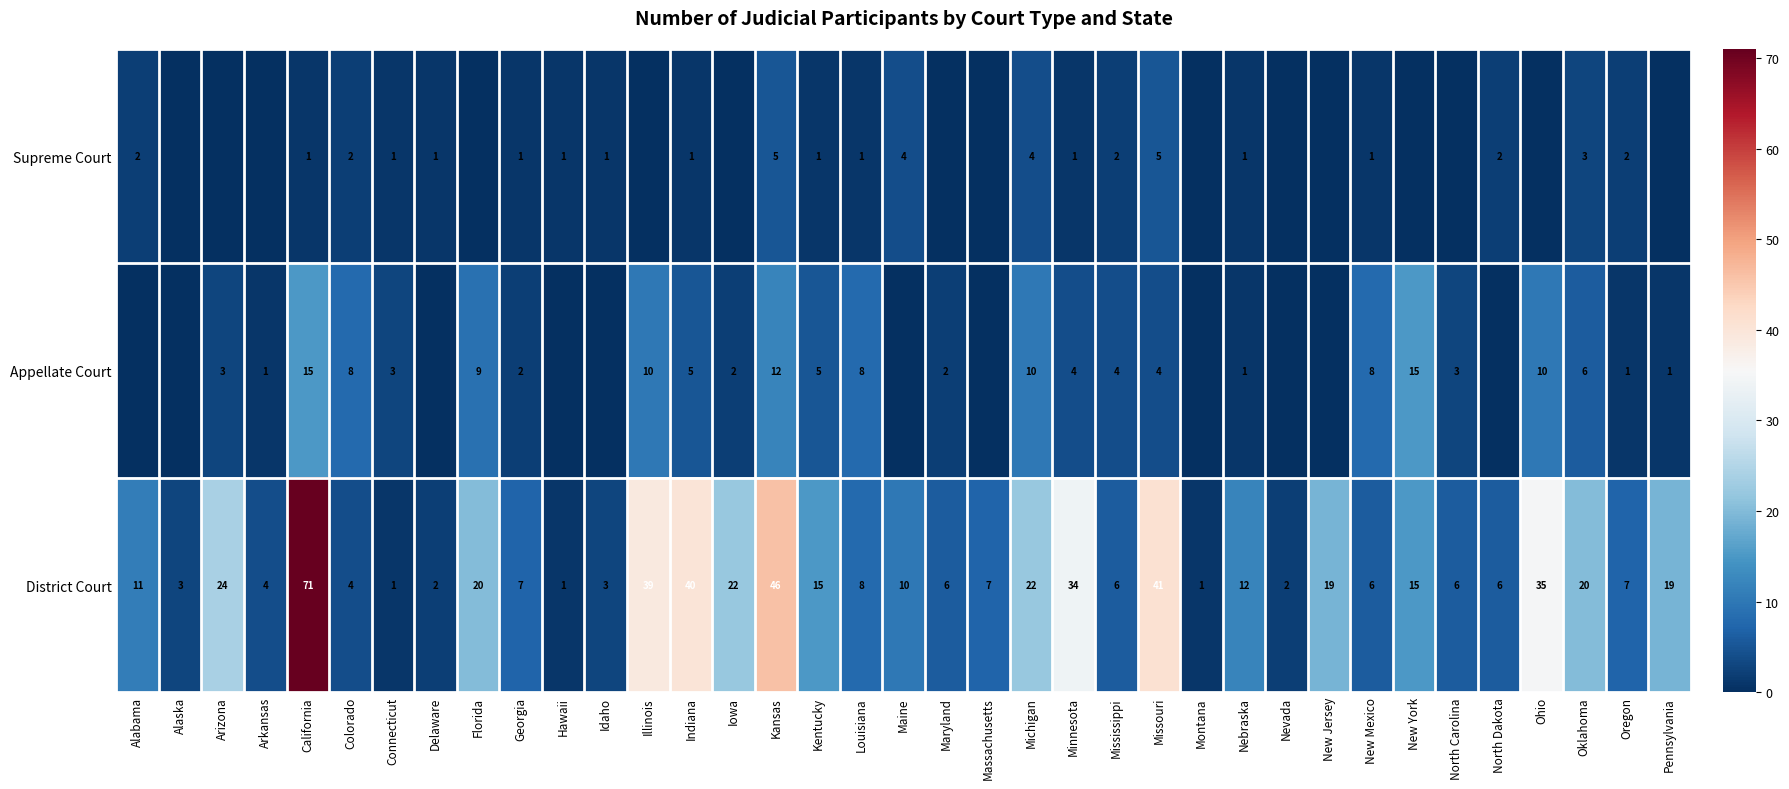

Which category has the lowest value across all series?

Alaska